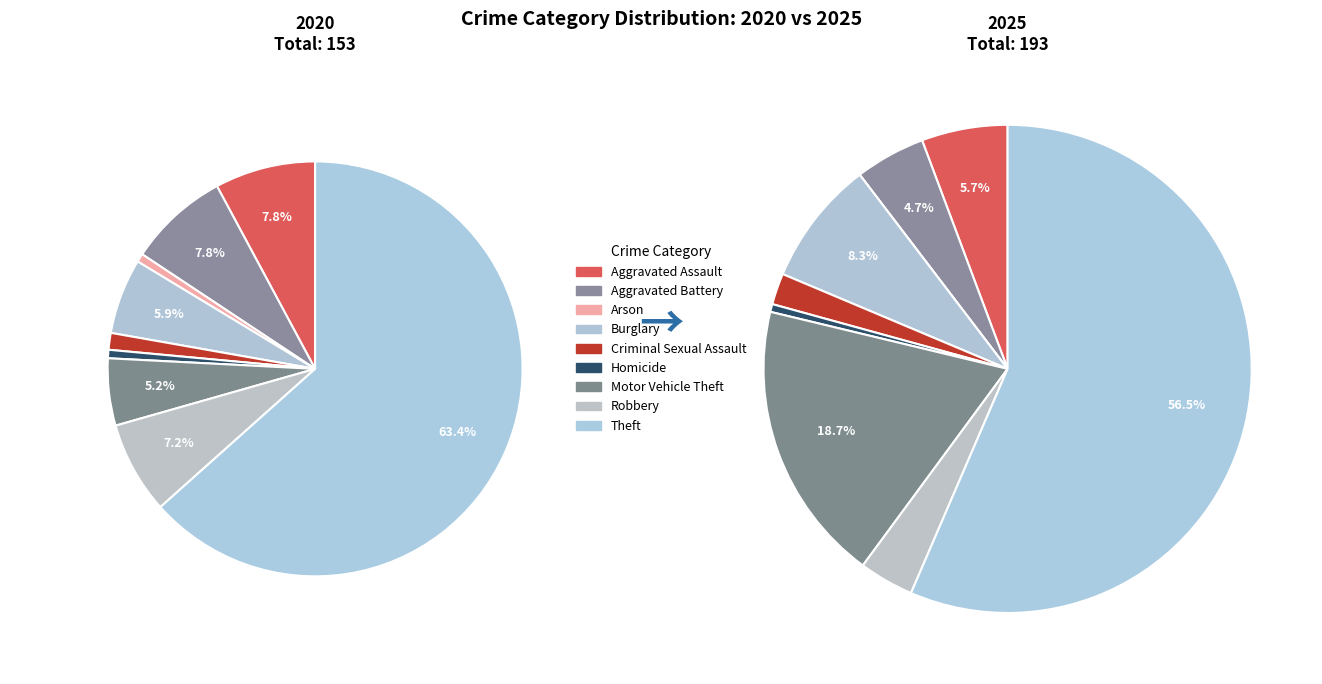

Count the number of slices in the pie.

9